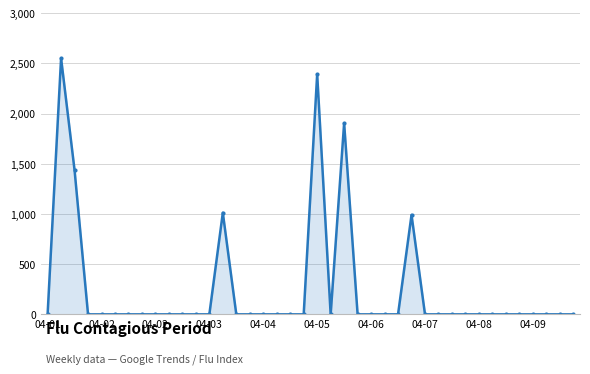

What is the value of the 23rd point from the left?

1904.5